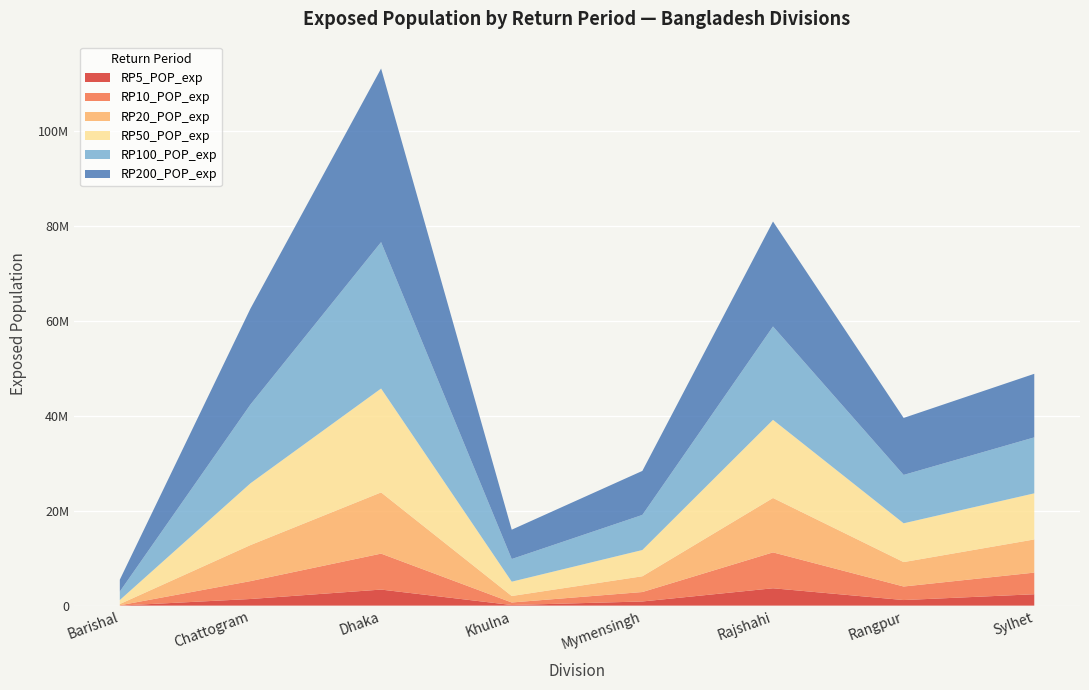

Reading left to right, transcribe all the data shown in this chart.

RP5_POP_exp: 3891.8	1391888.6	3375765.0	125649.2	870557.8	3651437.8	1171084.0	2392050.0
RP10_POP_exp: 61553.5	3764612.0	7569843.5	534586.9	1988963.1	7553768.0	2850541.5	4554804.5
RP20_POP_exp: 265640.7	7587679.5	12883463.0	1364343.9	3316150.5	11449855.0	5140903.0	6981478.0
RP50_POP_exp: 845349.2	13002595.0	21871112.0	3014259.0	5527909.0	16448975.0	8162801.5	9707567.0
RP100_POP_exp: 1782837.1	16585172.0	30813564.0	4766933.0	7386384.5	19653956.0	10182959.0	11777745.0
RP200_POP_exp: 2496726.5	20189378.0	36541344.0	6177045.0	9266035.0	22095742.0	11996289.0	13380015.0